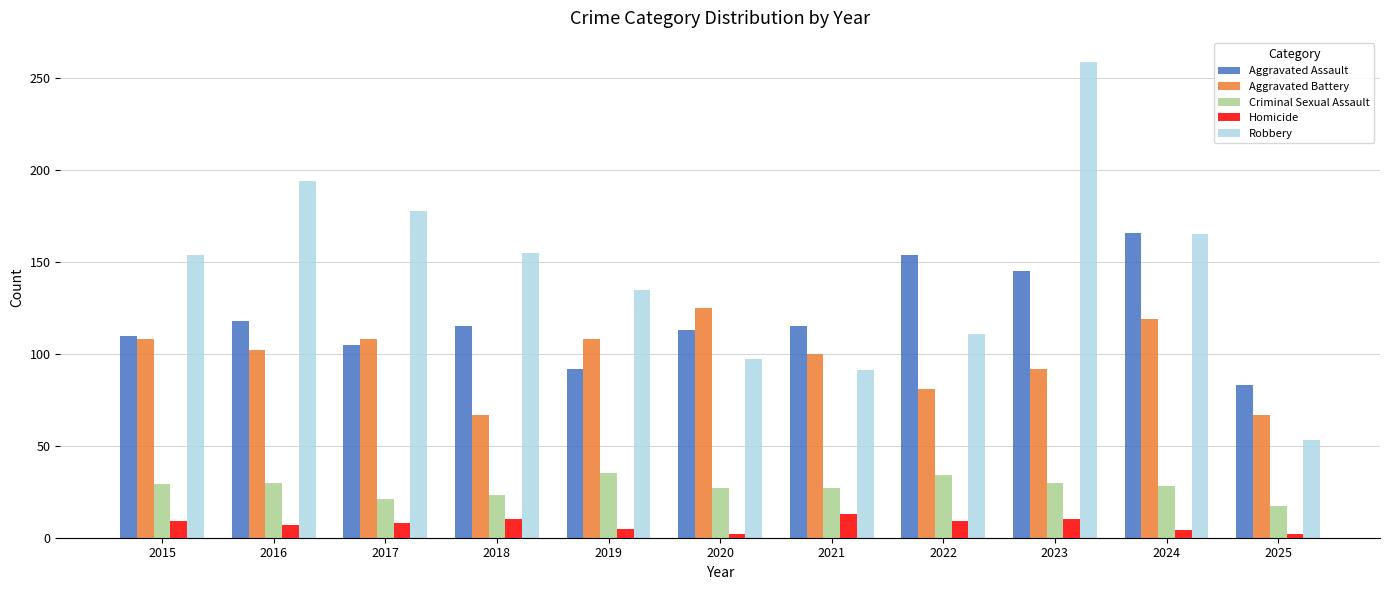

Rank the series by their maximum value, from lowest to highest.

Homicide, Criminal Sexual Assault, Aggravated Battery, Aggravated Assault, Robbery